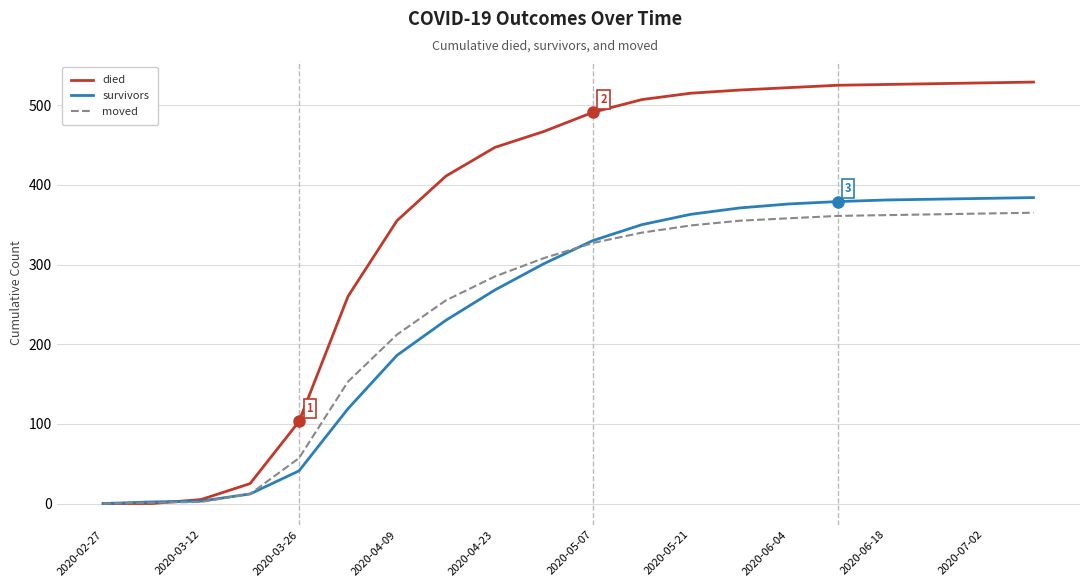

At how many categories does at least one series exceed 37?

16